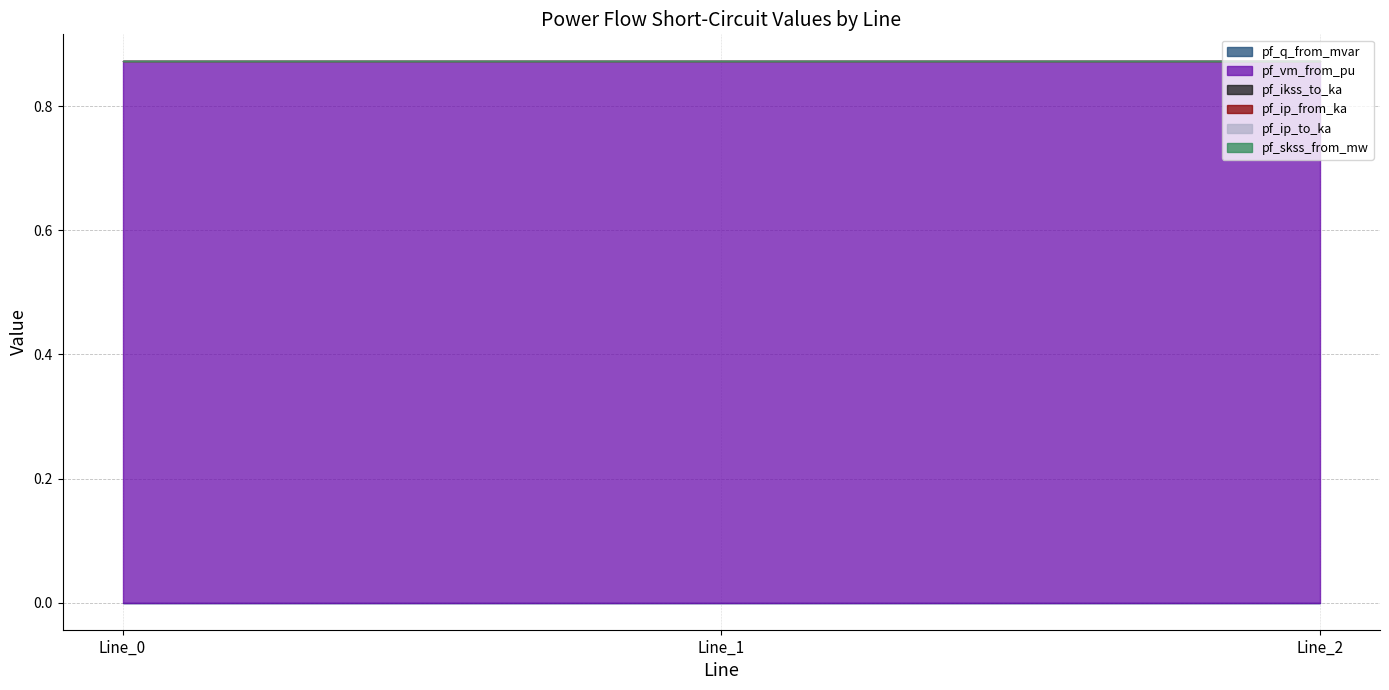

What is the spread (max minus min) of values at Line_2?

0.9